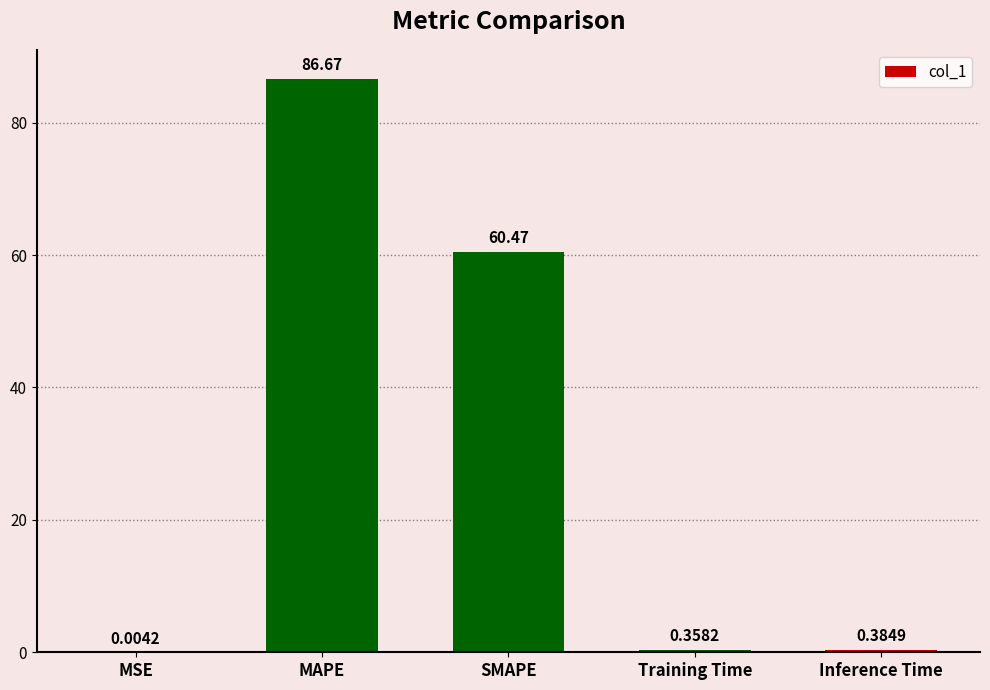

Which category has the highest value across all series?

MAPE